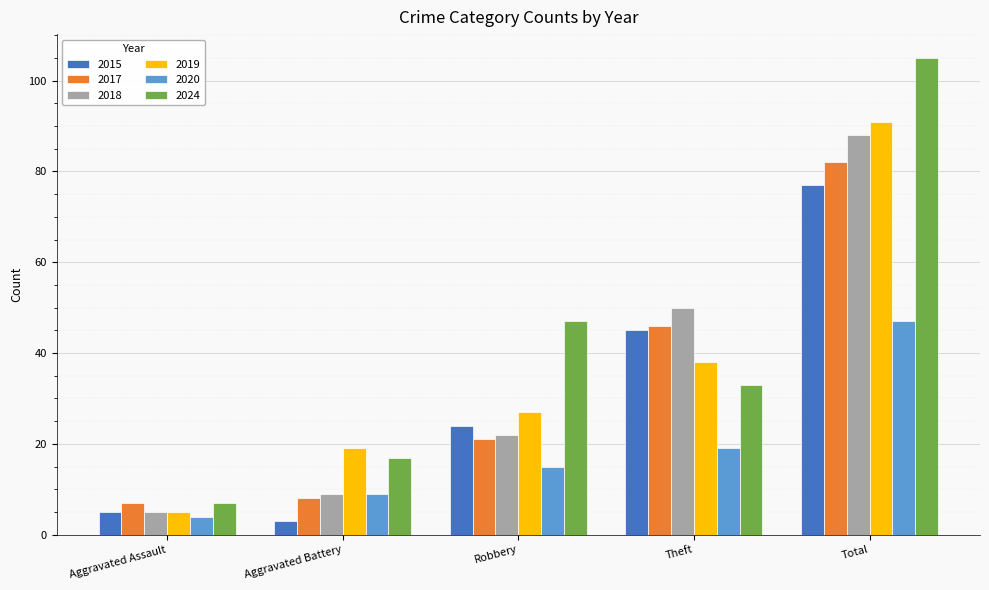

What is the sum of the 2020 values at Aggravated Battery and Robbery?

24